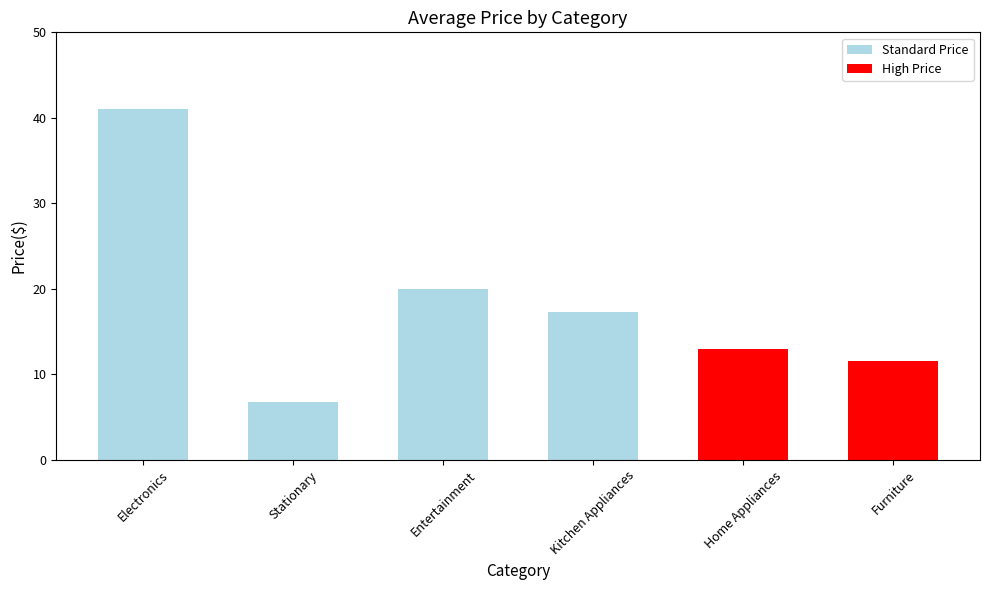

Which has a higher value, Home Appliances or Kitchen Appliances?

Kitchen Appliances